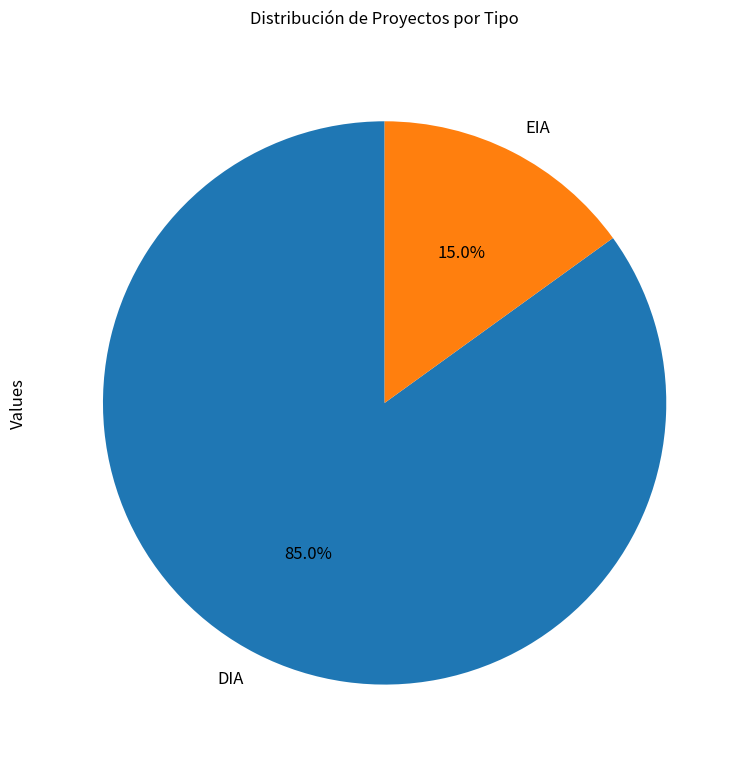

Is there a majority slice in this chart?

Yes